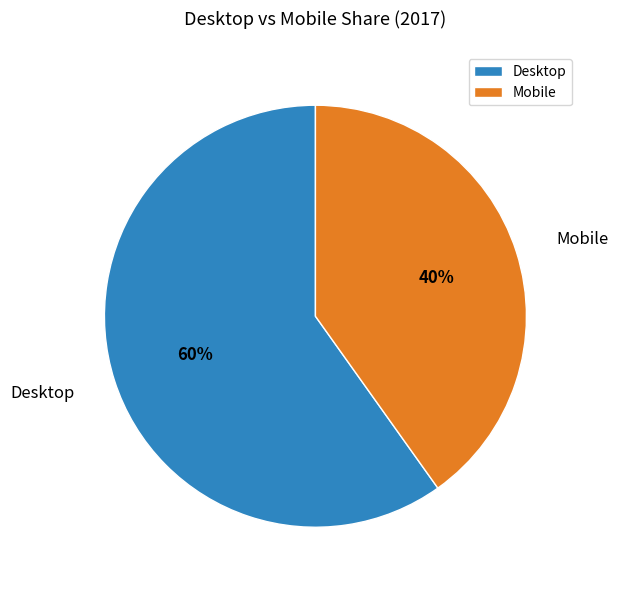

Approximately how many times larger is the value at Desktop compared to Mobile?

1.5